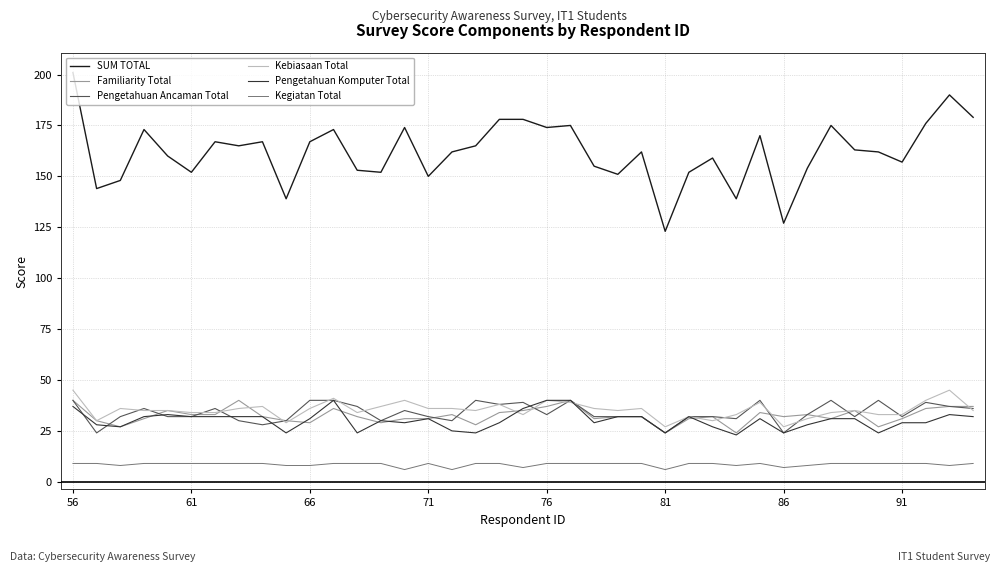

What is the minimum value shown in the chart?

6